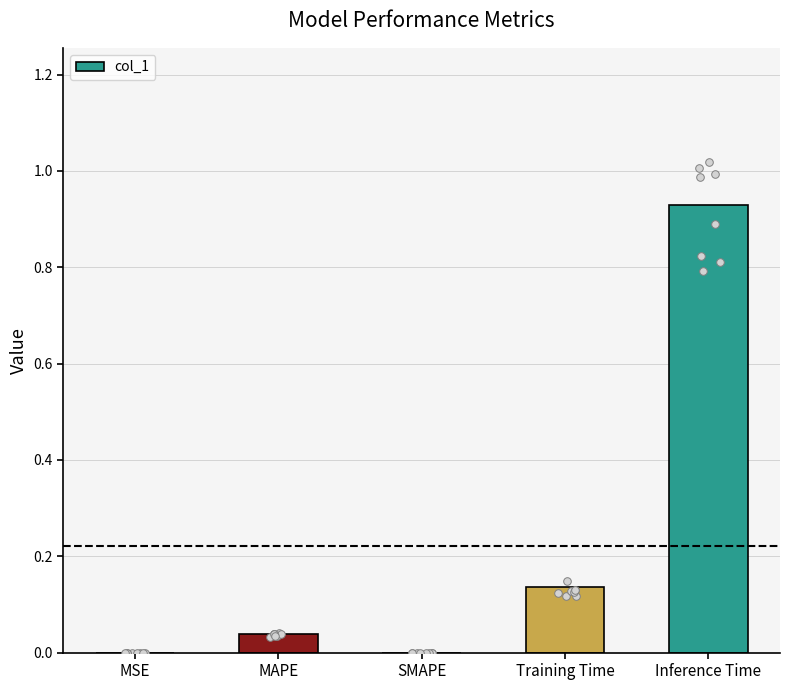

Between MSE and MAPE, which is larger?

MAPE